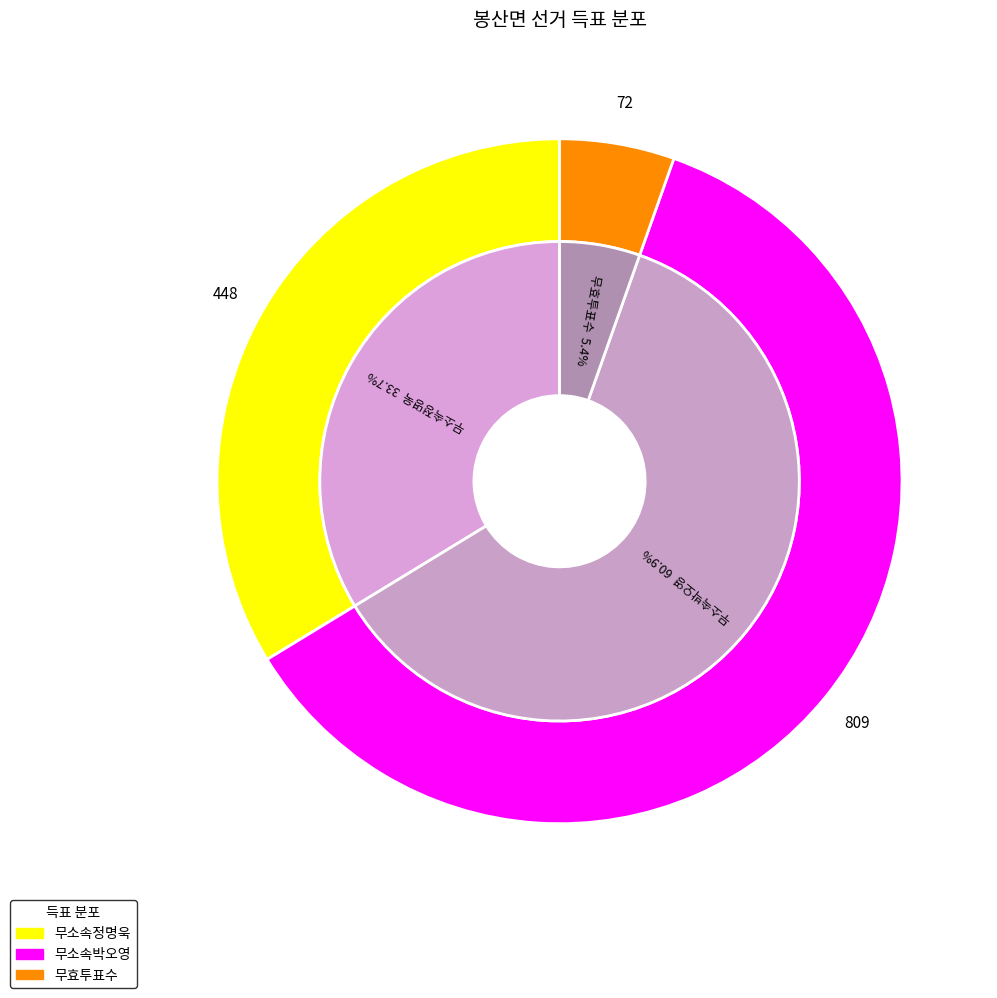

Rank the categories by value from highest to lowest.

무소속박오영, 무소속정명욱, 무효투표수